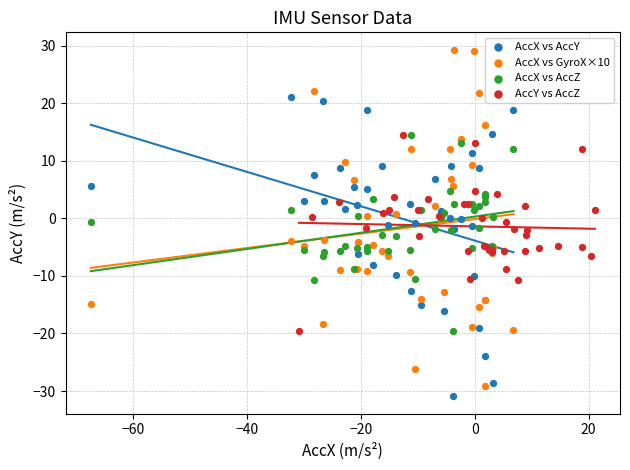

Which series has the largest Y range (max minus min)?

AccX vs GyroX×10